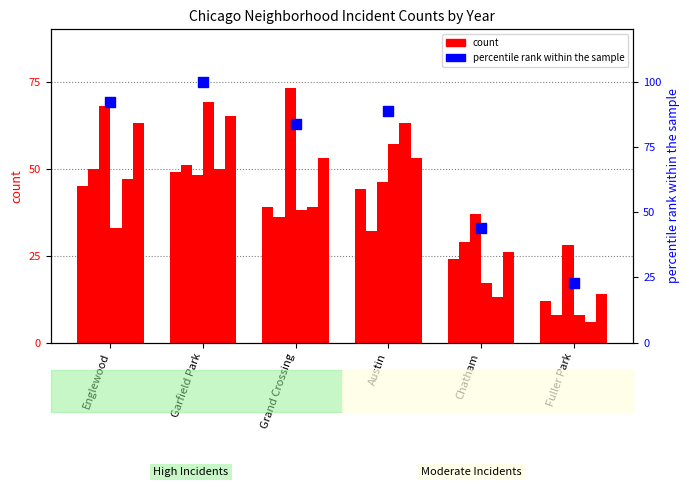

Which has a higher value, Chatham or Austin?

Austin